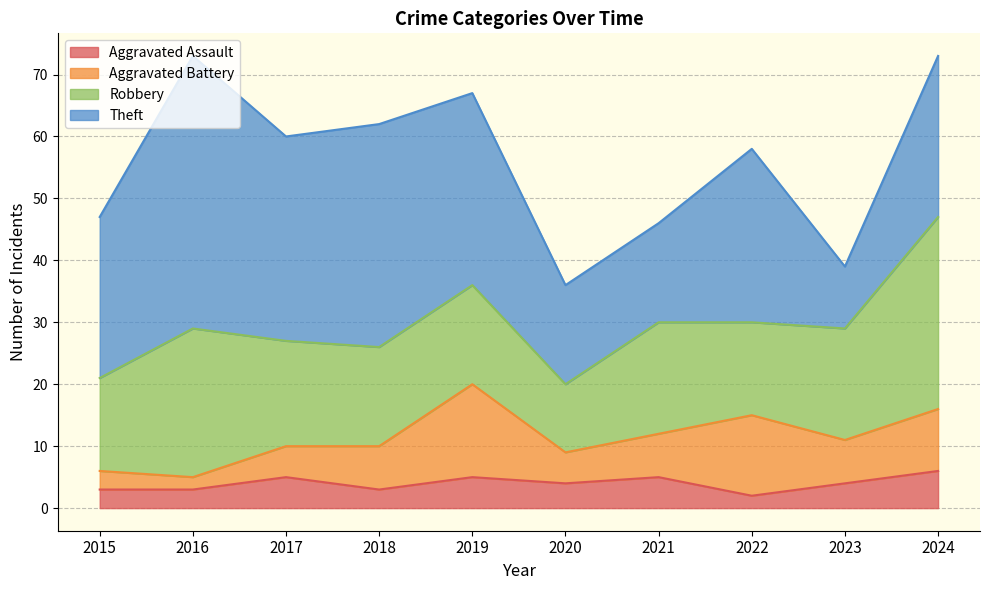

True or false: Robbery and Theft intersect in this chart.

True